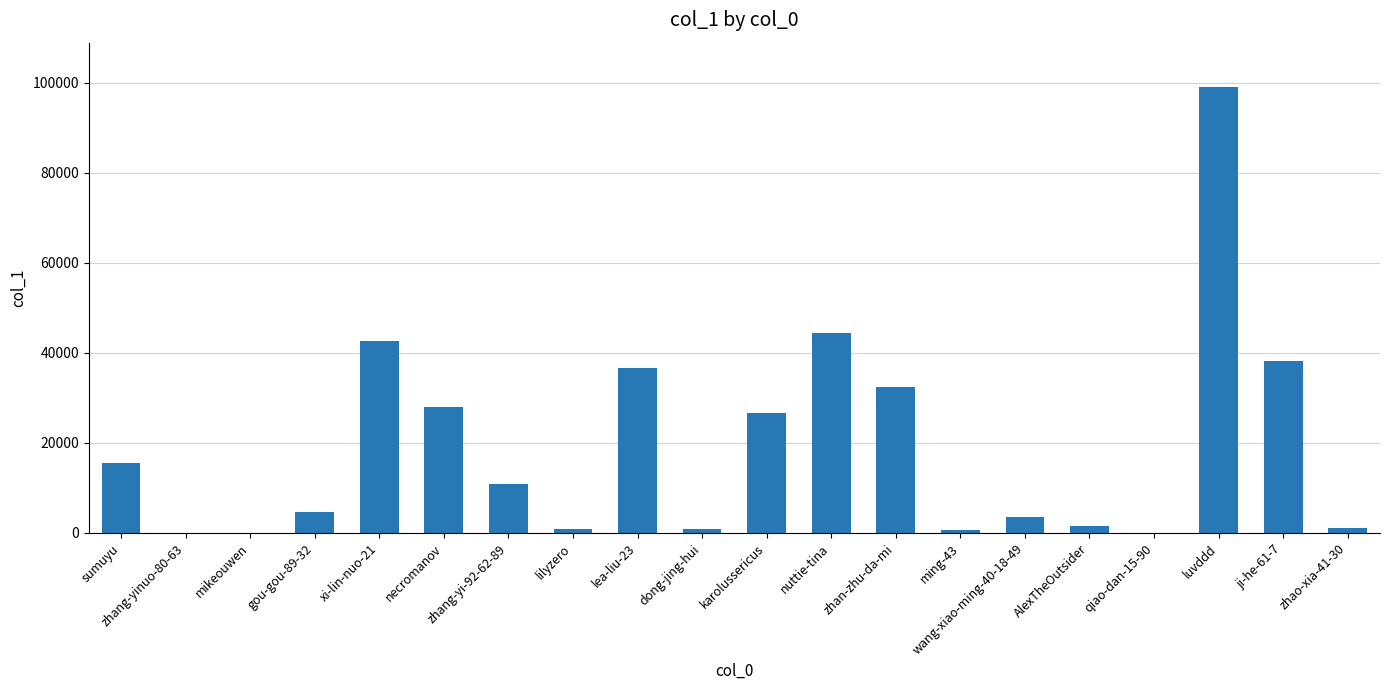

The chart shows a value of 21415 at zhan-zhu-da-mi. True or false?

False